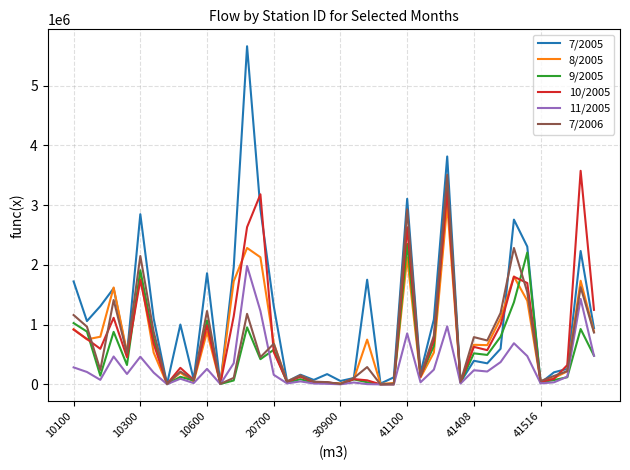

What is the sum of all 9/2005 values?

23077709.7